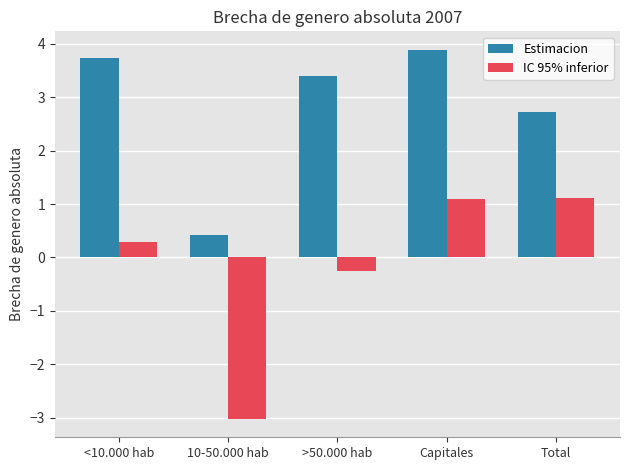

Reading left to right, extract all data points from this chart.

Estimacion: 3.7	0.4	3.4	3.9	2.7
IC 95% inferior: 0.3	-3.0	-0.3	1.1	1.1